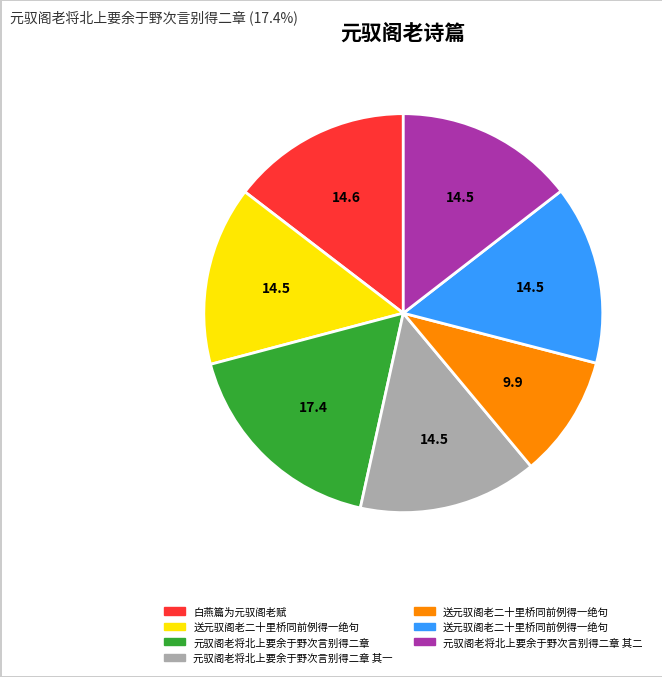

Is there any slice that represents more than half of the pie?

No